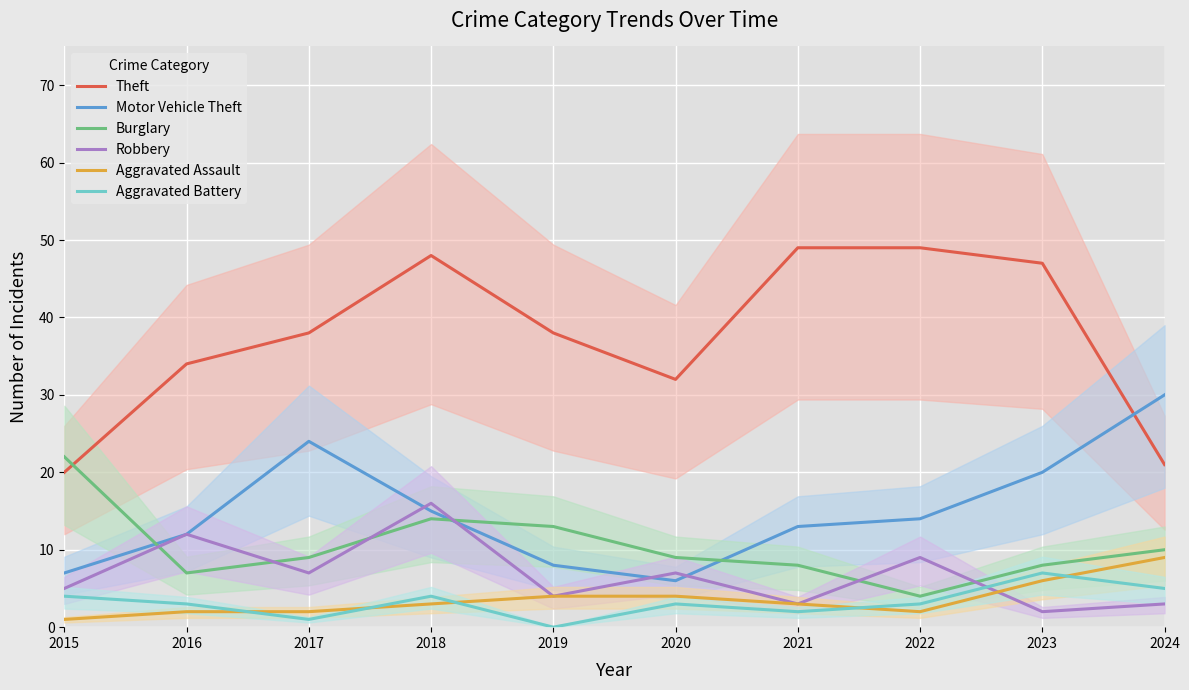

What is the total value across all series at 2022?

81